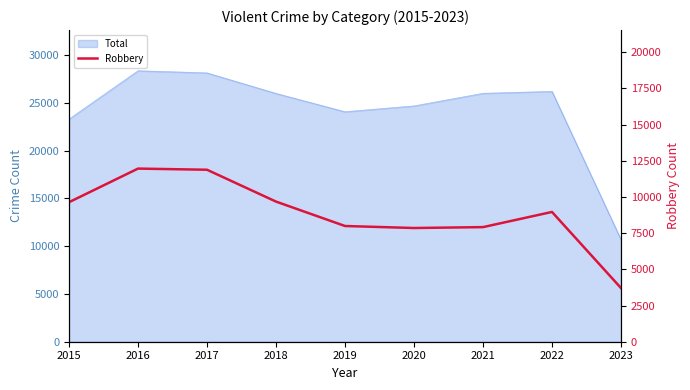

At which category does the data reach its first local valley?

2020